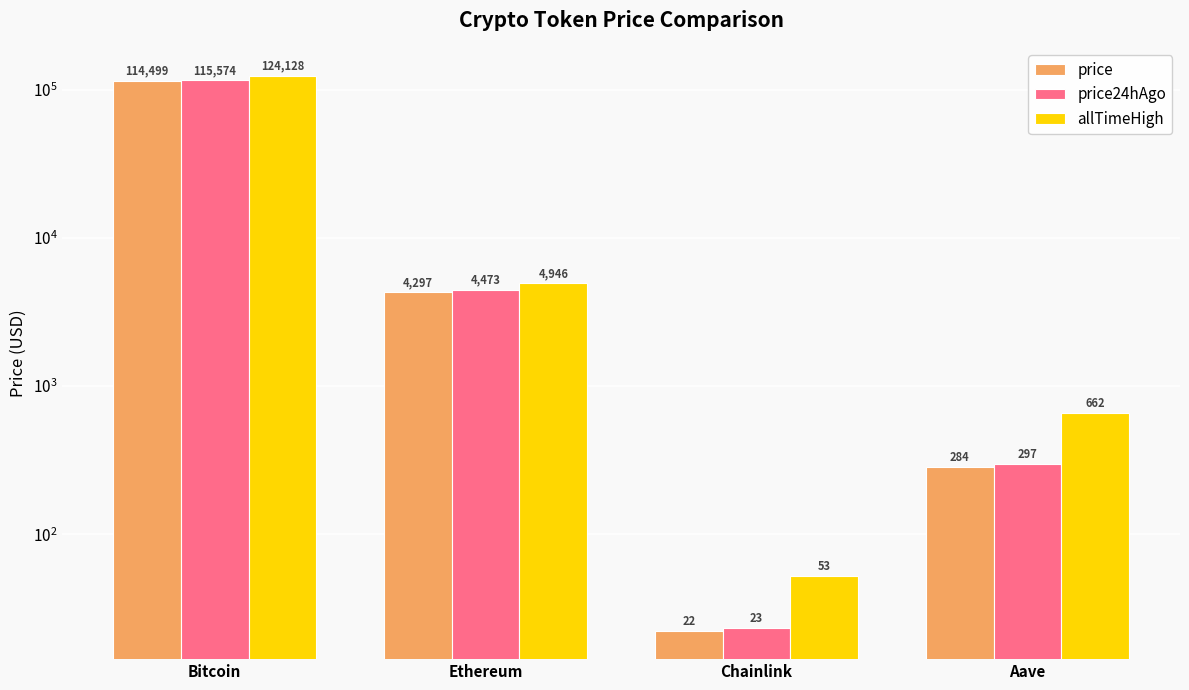

What is the value of the price24hAgo bar at the 1st from the left?

115574.0